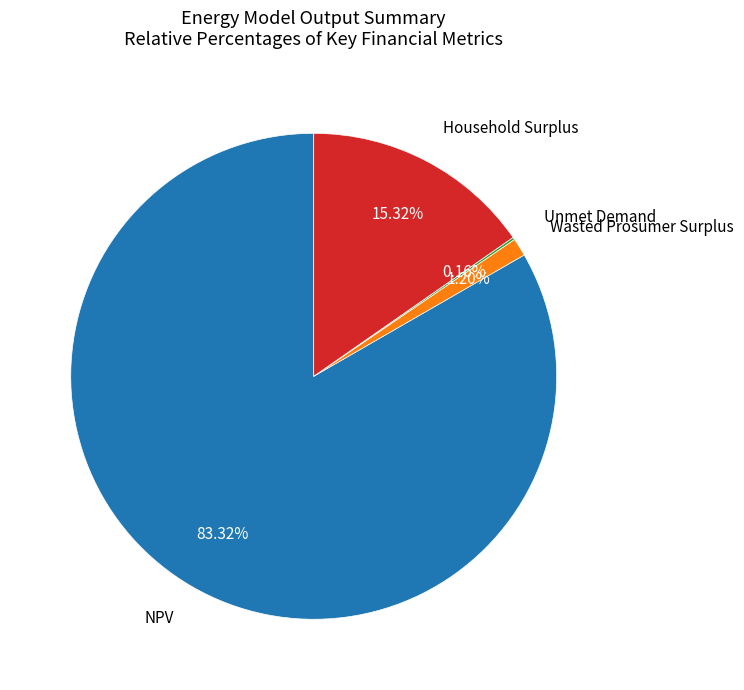

Is there a majority slice in this chart?

Yes